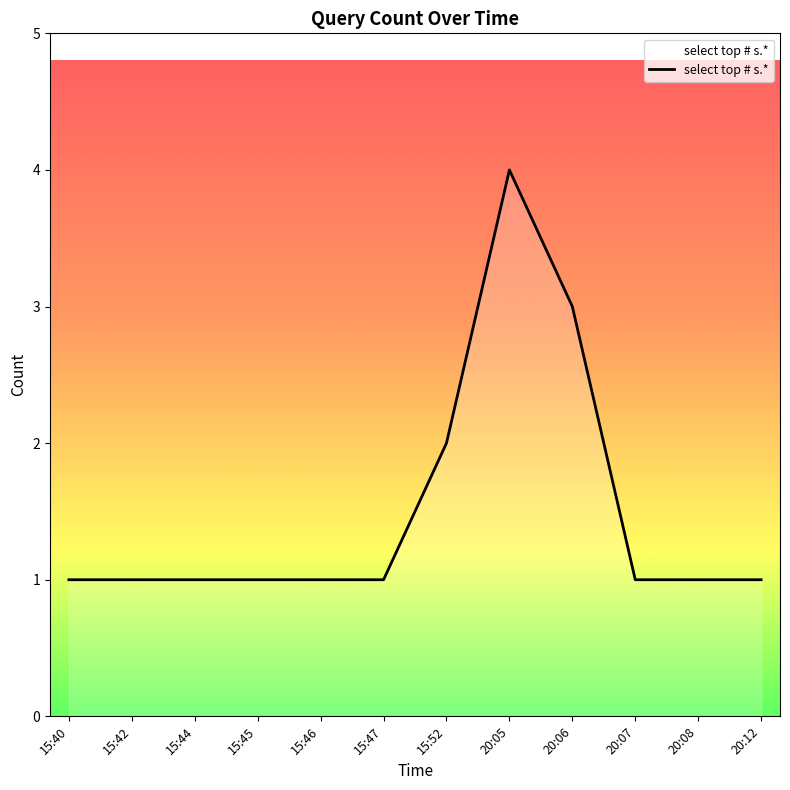

Reading left to right, extract all data points from this chart.

1	1	1	1	1	1	2	4	3	1	1	1